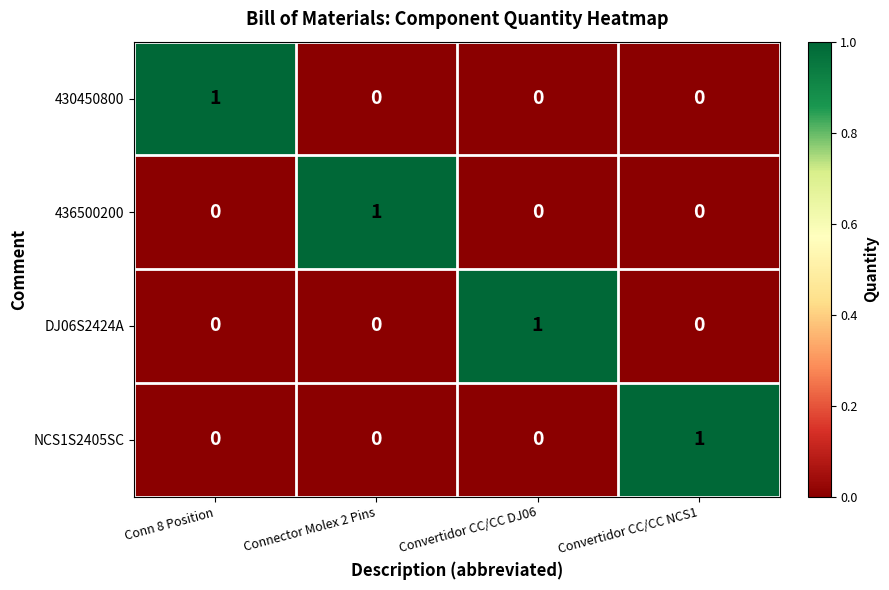

Which category has the highest value in the 430450800 series?

Conn 8 Position